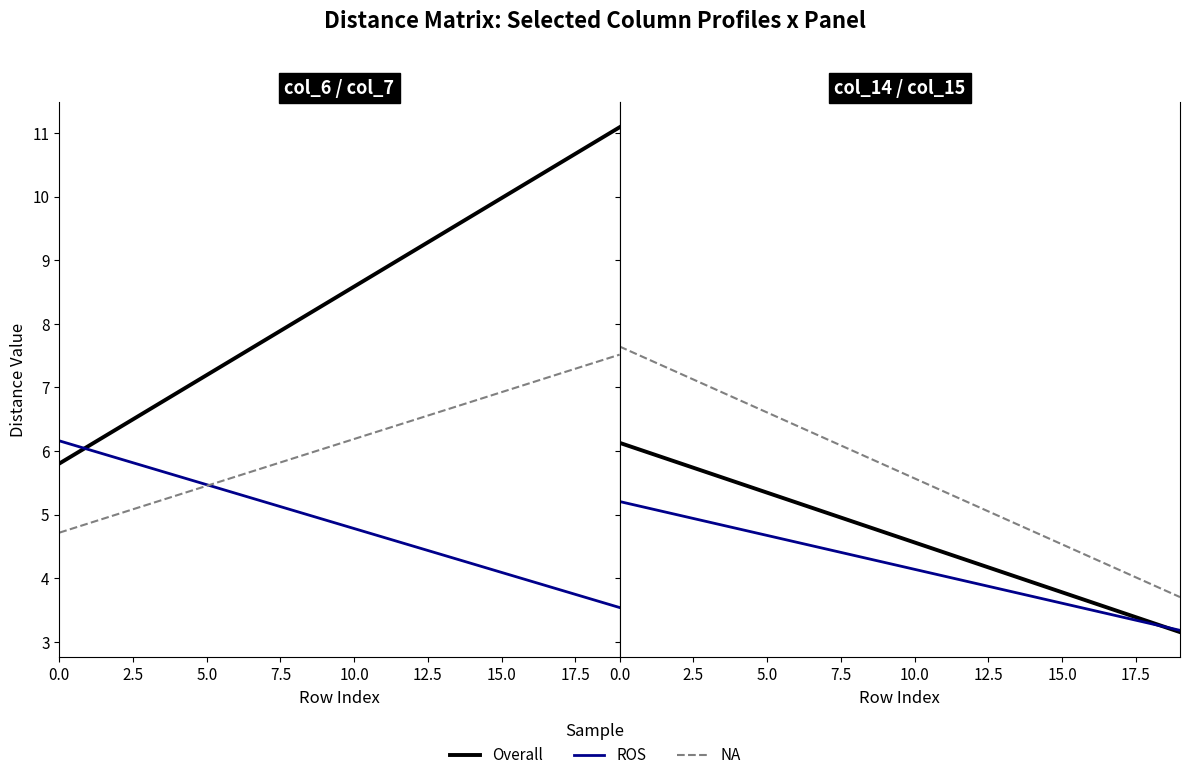

At 12, list the series in order from largest to smallest.

col_6 (Overall), col_20 (NA), col_19 (NA), col_7 (ROS), col_14 (Overall), col_15 (ROS)